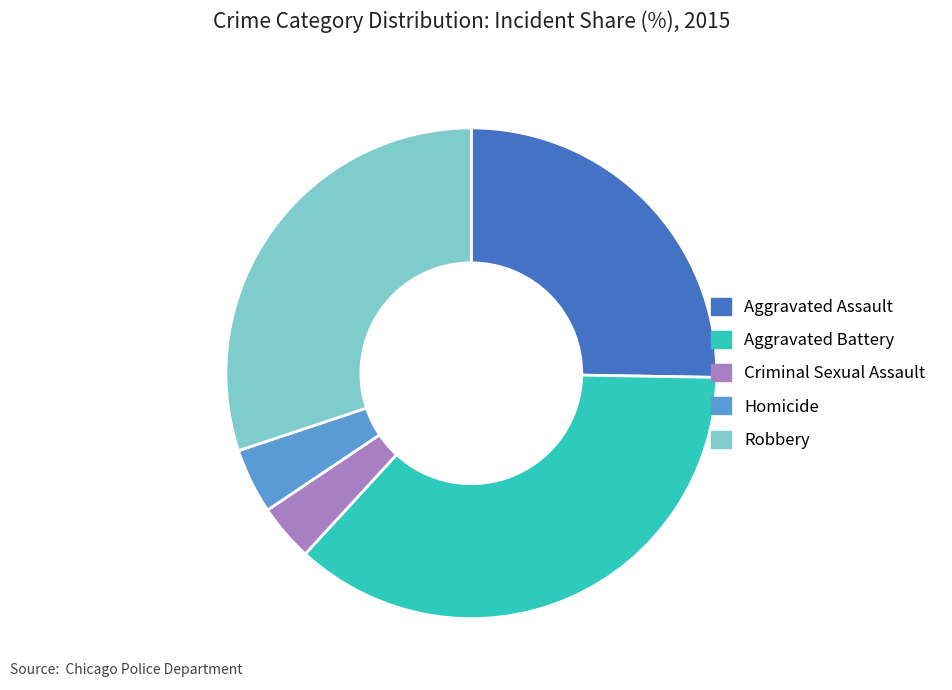

Which has a higher value, Homicide or Robbery?

Robbery